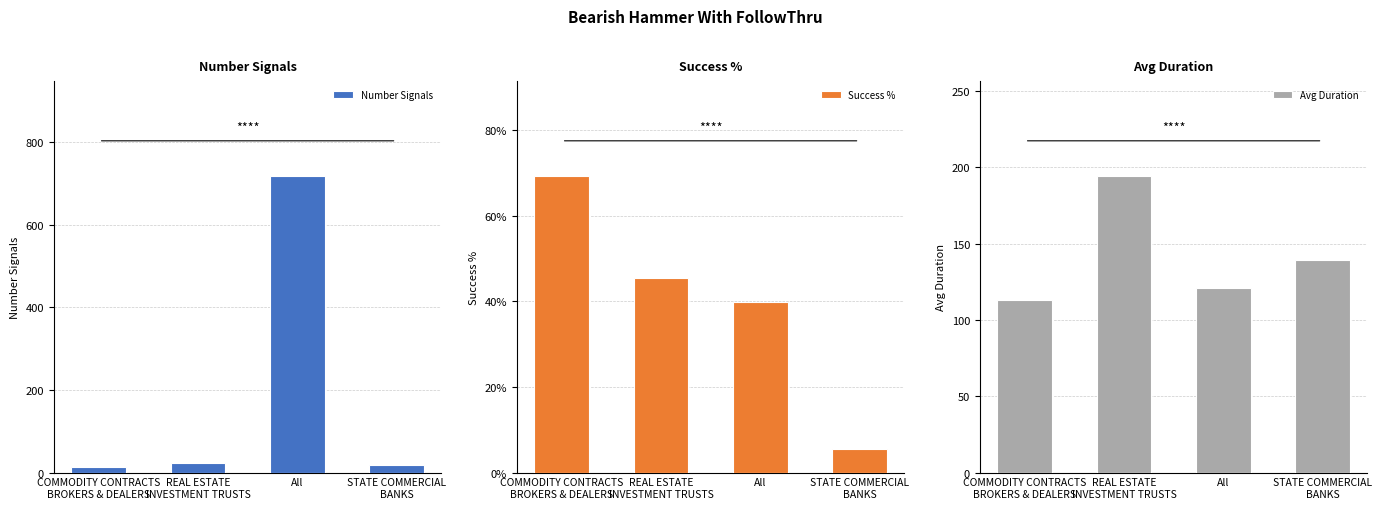

How many bars are there in each group?

3